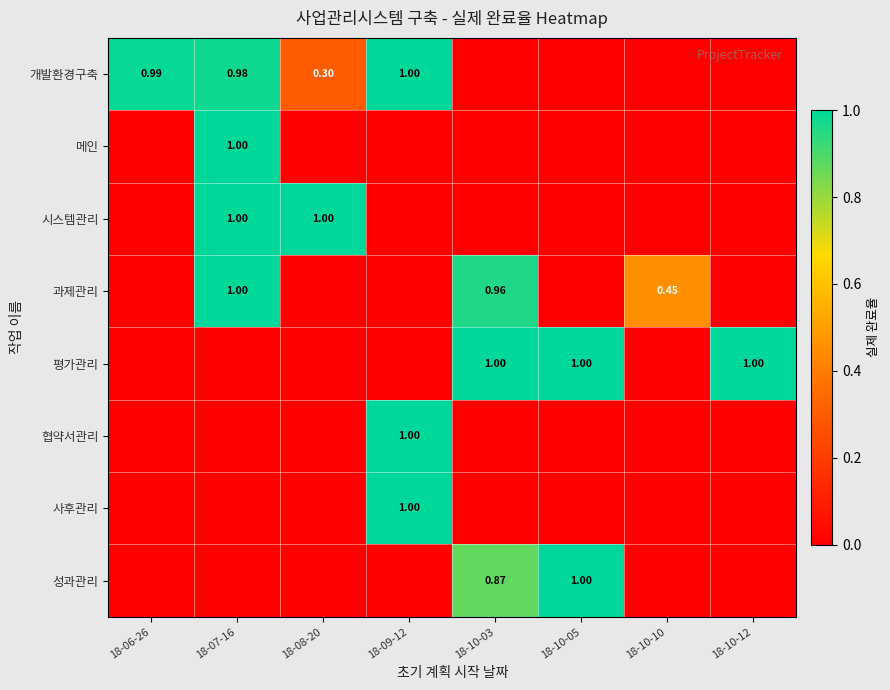

How many 시스템관리 values are between 0 and 1?

8